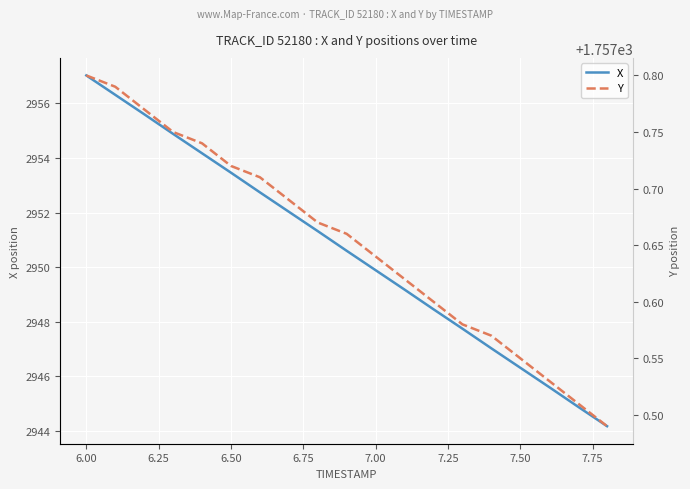

Is it true that X equals 2957.0 at 6.00?

True